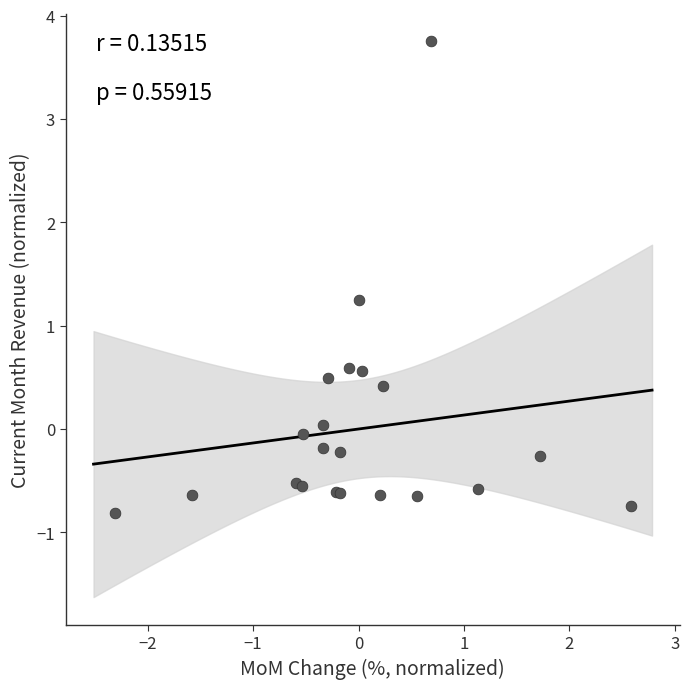

What Y value in the scatter plot is closest to 1?

1.2